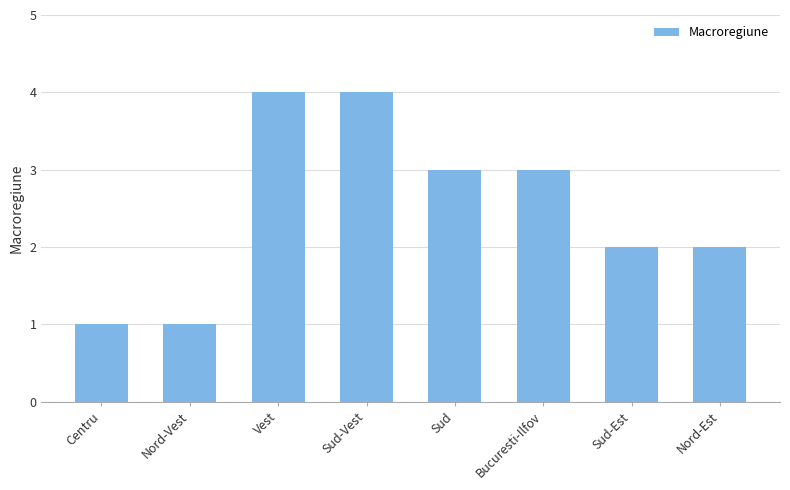

Which has a higher value, Bucuresti-Ilfov or Nord-Est?

Bucuresti-Ilfov